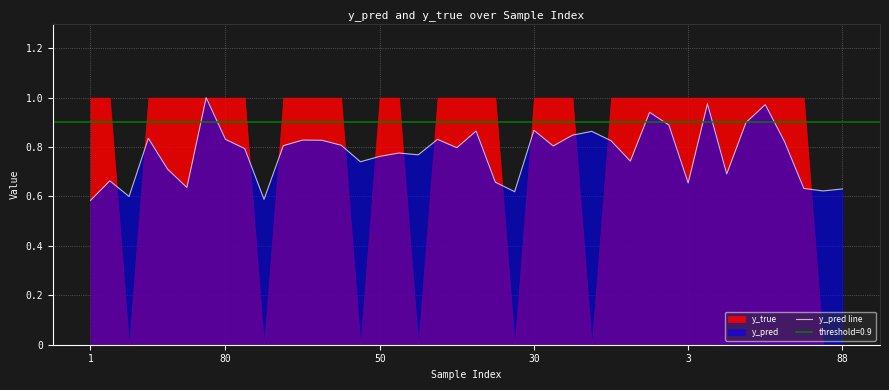

What is the value of the 28th point from the left?

0.8